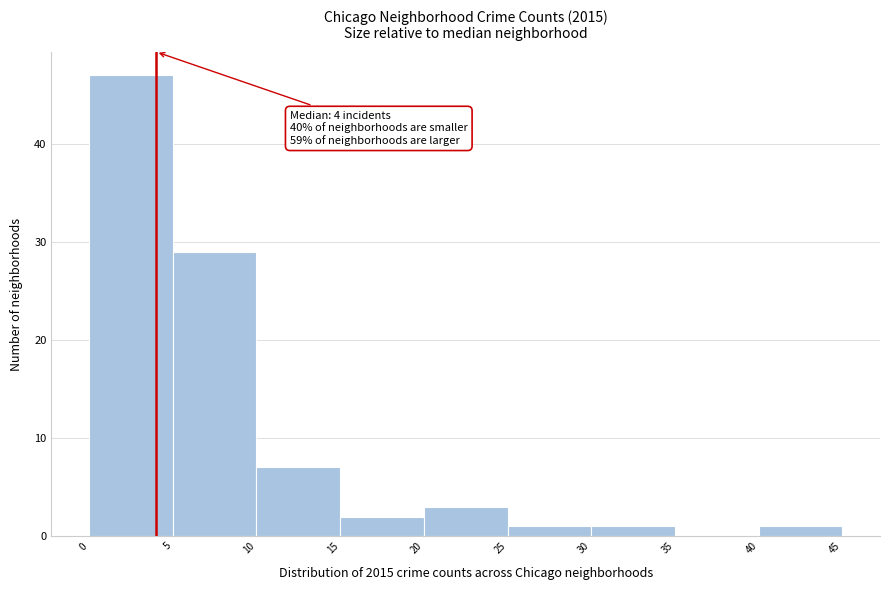

Which range on the x-axis has the tallest bar?

0 to 5